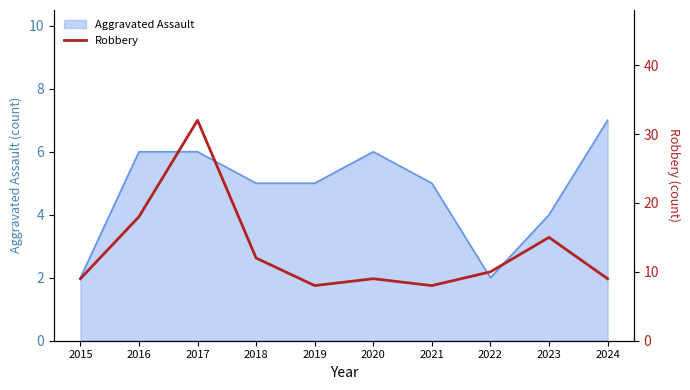

The Aggravated Assault series shows 4 at 2023. True or false?

True